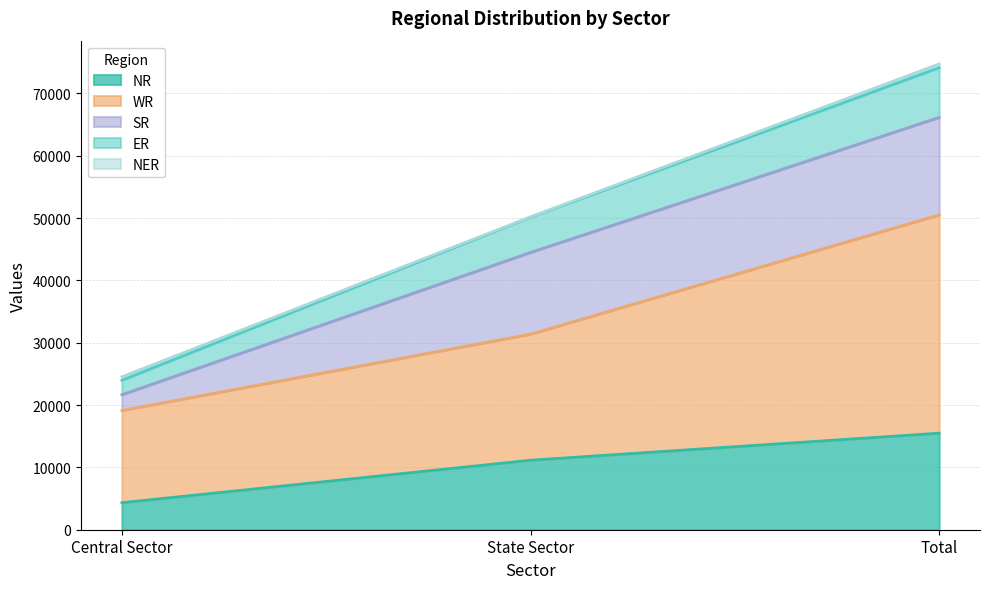

What is the lowest value of the NR series?

4335